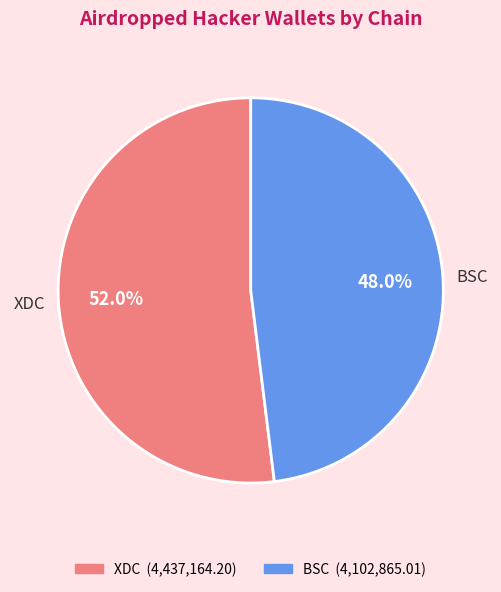

Count the number of slices in the pie.

2